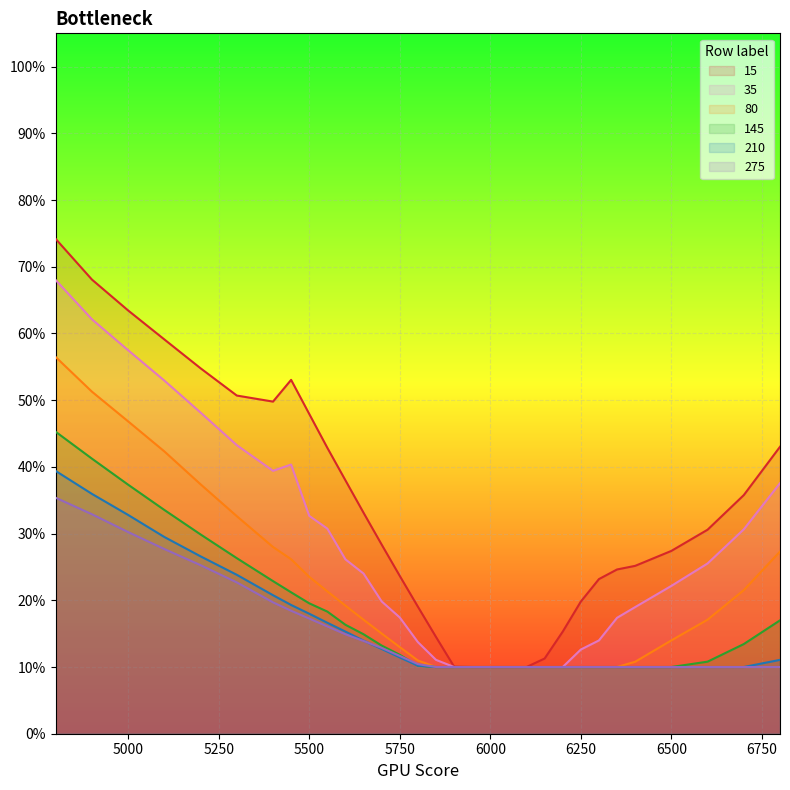

Which series has the widest spread of values?

15